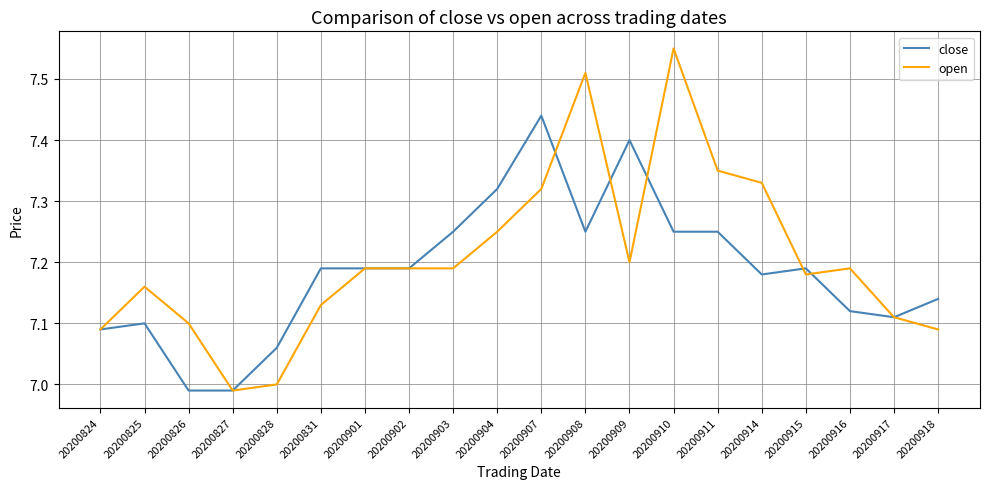

At which label does close reach its peak?

20200907